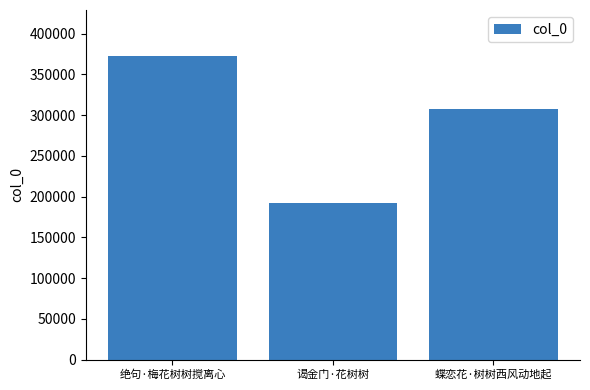

Rank the categories by value from highest to lowest.

绝句·梅花树树搅离心, 蝶恋花·树树西风动地起, 谒金门·花树树